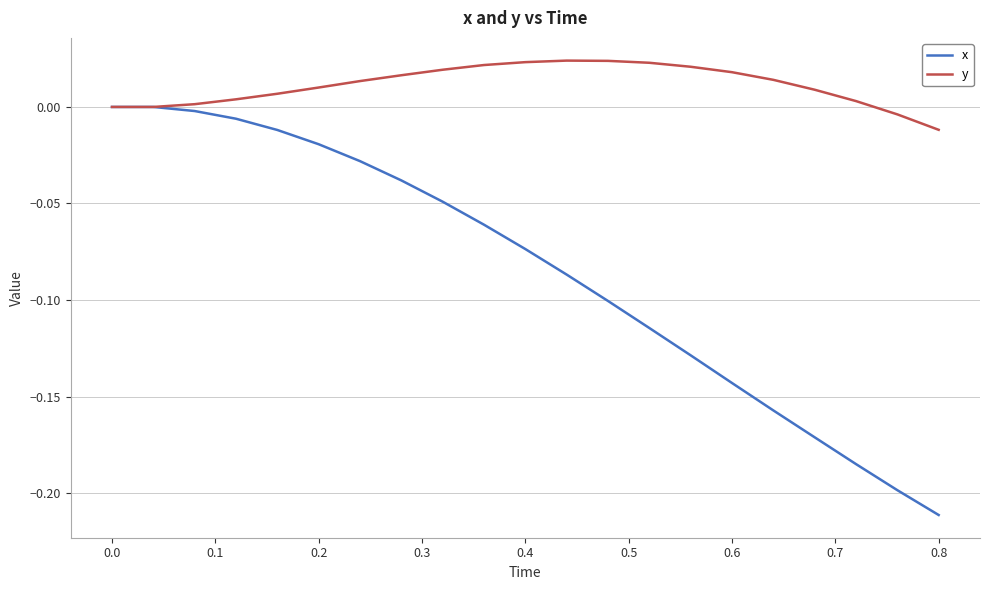

List the series in order of their peak value, highest first.

y, x